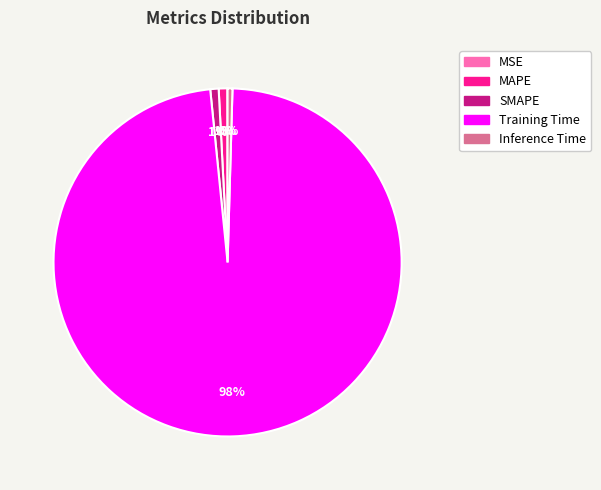

Does any single category account for the majority?

Yes